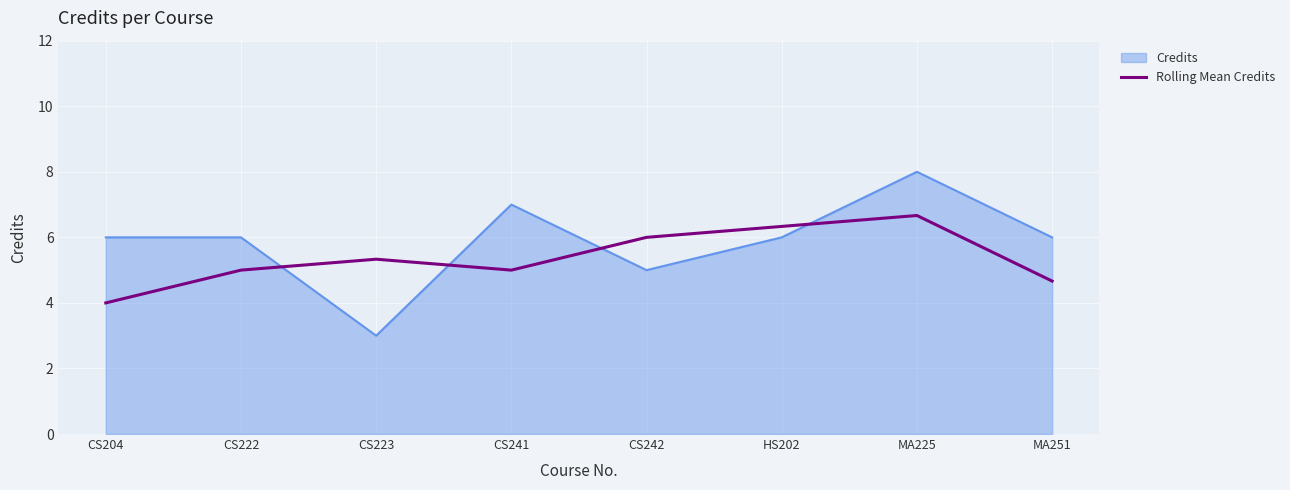

At CS204, list the series in order from smallest to largest.

Rolling Mean Credits, Credits